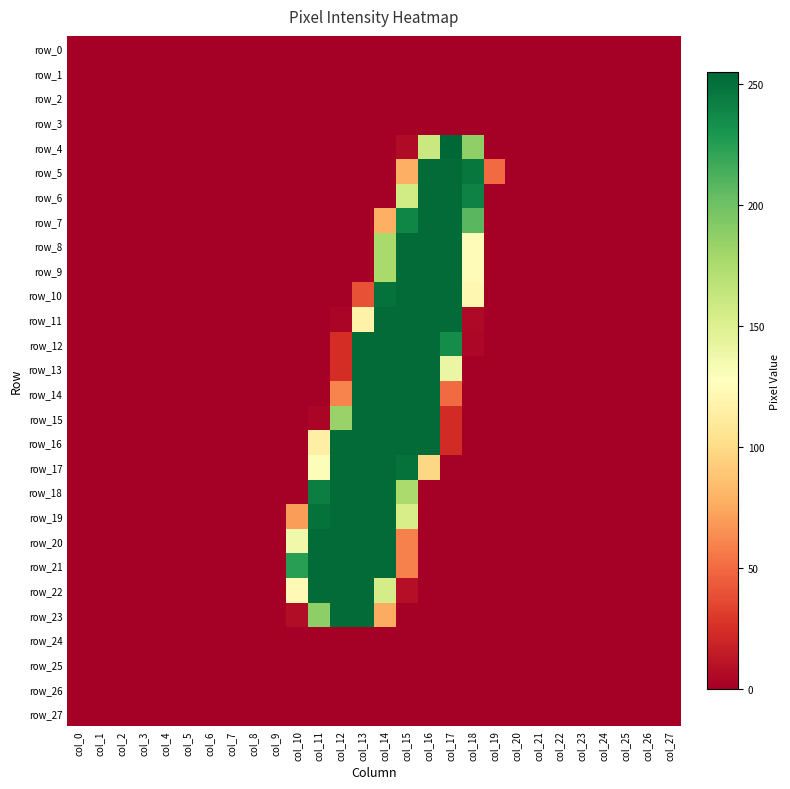

Reading right to left, transcribe all the data shown in this chart.

row_0: 0	0	0	0	0	0	0	0	0	0	0	0	0	0	0	0	0	0	0	0	0	0	0	0	0	0	0	0
row_1: 0	0	0	0	0	0	0	0	0	0	0	0	0	0	0	0	0	0	0	0	0	0	0	0	0	0	0	0
row_2: 0	0	0	0	0	0	0	0	0	0	0	0	0	0	0	0	0	0	0	0	0	0	0	0	0	0	0	0
row_3: 0	0	0	0	0	0	0	0	0	0	0	0	0	0	0	0	0	0	0	0	0	0	0	0	0	0	0	0
row_4: 0	0	0	0	0	0	0	0	0	187	255	161	6	0	0	0	0	0	0	0	0	0	0	0	0	0	0	0
row_5: 0	0	0	0	0	0	0	0	50	247	253	253	78	0	0	0	0	0	0	0	0	0	0	0	0	0	0	0
row_6: 0	0	0	0	0	0	0	0	0	241	253	253	157	0	0	0	0	0	0	0	0	0	0	0	0	0	0	0
row_7: 0	0	0	0	0	0	0	0	0	208	253	253	239	78	0	0	0	0	0	0	0	0	0	0	0	0	0	0
row_8: 0	0	0	0	0	0	0	0	0	124	253	253	253	177	0	0	0	0	0	0	0	0	0	0	0	0	0	0
row_9: 0	0	0	0	0	0	0	0	0	124	253	253	253	177	0	0	0	0	0	0	0	0	0	0	0	0	0	0
row_10: 0	0	0	0	0	0	0	0	0	121	253	253	253	250	40	0	0	0	0	0	0	0	0	0	0	0	0	0
row_11: 0	0	0	0	0	0	0	0	0	5	253	253	253	253	117	3	0	0	0	0	0	0	0	0	0	0	0	0
row_12: 0	0	0	0	0	0	0	0	0	4	235	253	253	253	253	24	0	0	0	0	0	0	0	0	0	0	0	0
row_13: 0	0	0	0	0	0	0	0	0	0	141	253	253	253	253	24	0	0	0	0	0	0	0	0	0	0	0	0
row_14: 0	0	0	0	0	0	0	0	0	0	50	253	253	253	253	60	0	0	0	0	0	0	0	0	0	0	0	0
row_15: 0	0	0	0	0	0	0	0	0	0	23	253	253	253	253	184	3	0	0	0	0	0	0	0	0	0	0	0
row_16: 0	0	0	0	0	0	0	0	0	0	23	253	253	253	253	253	115	0	0	0	0	0	0	0	0	0	0	0
row_17: 0	0	0	0	0	0	0	0	0	0	1	98	250	253	253	253	130	0	0	0	0	0	0	0	0	0	0	0
row_18: 0	0	0	0	0	0	0	0	0	0	0	0	176	253	253	253	243	0	0	0	0	0	0	0	0	0	0	0
row_19: 0	0	0	0	0	0	0	0	0	0	0	0	154	253	253	253	250	70	0	0	0	0	0	0	0	0	0	0
row_20: 0	0	0	0	0	0	0	0	0	0	0	0	59	253	253	253	253	137	0	0	0	0	0	0	0	0	0	0
row_21: 0	0	0	0	0	0	0	0	0	0	0	0	59	253	253	253	253	225	0	0	0	0	0	0	0	0	0	0
row_22: 0	0	0	0	0	0	0	0	0	0	0	0	8	155	253	253	253	123	0	0	0	0	0	0	0	0	0	0
row_23: 0	0	0	0	0	0	0	0	0	0	0	0	0	76	253	253	188	7	0	0	0	0	0	0	0	0	0	0
row_24: 0	0	0	0	0	0	0	0	0	0	0	0	0	0	0	0	0	0	0	0	0	0	0	0	0	0	0	0
row_25: 0	0	0	0	0	0	0	0	0	0	0	0	0	0	0	0	0	0	0	0	0	0	0	0	0	0	0	0
row_26: 0	0	0	0	0	0	0	0	0	0	0	0	0	0	0	0	0	0	0	0	0	0	0	0	0	0	0	0
row_27: 0	0	0	0	0	0	0	0	0	0	0	0	0	0	0	0	0	0	0	0	0	0	0	0	0	0	0	0